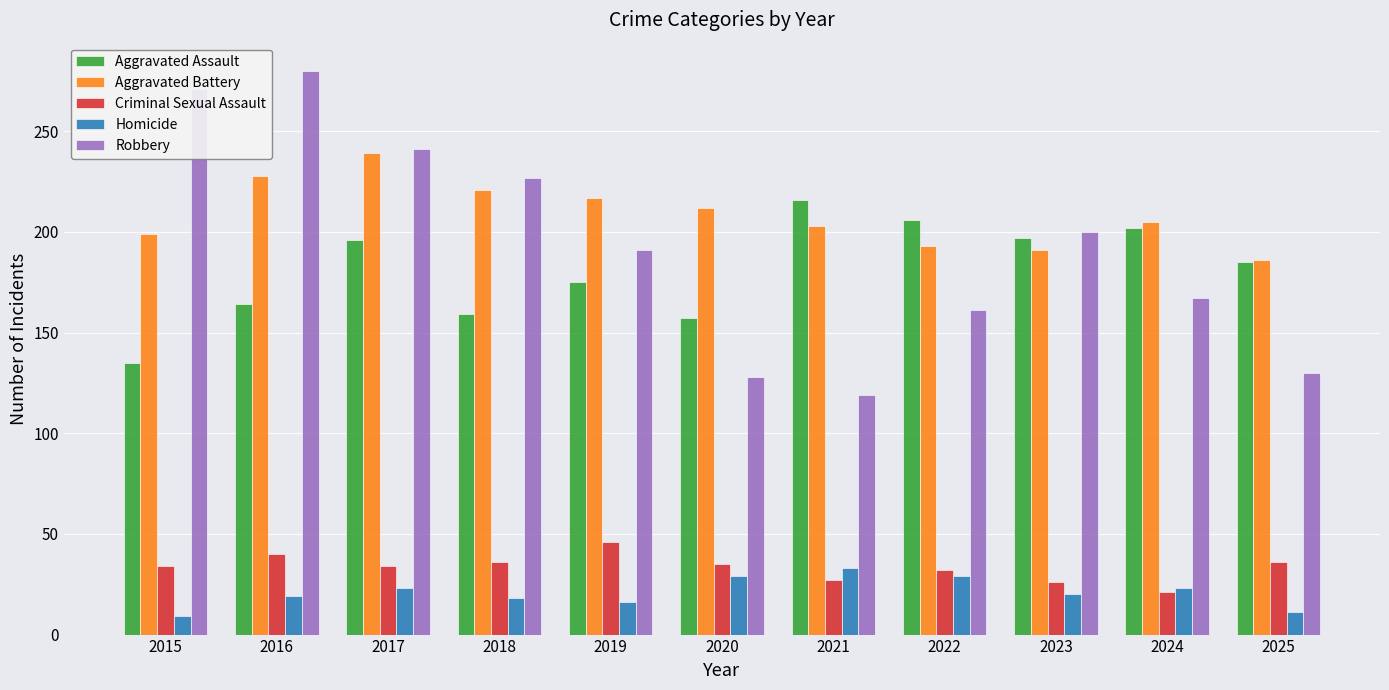

Rank the series by their maximum value, from highest to lowest.

Robbery, Aggravated Battery, Aggravated Assault, Criminal Sexual Assault, Homicide